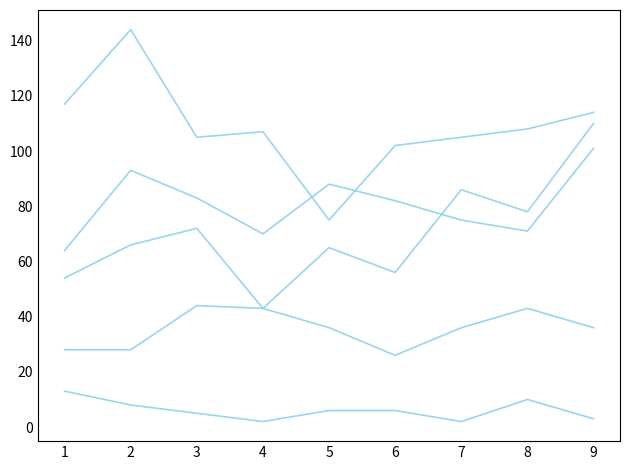

How many lines are shown in the chart?

5